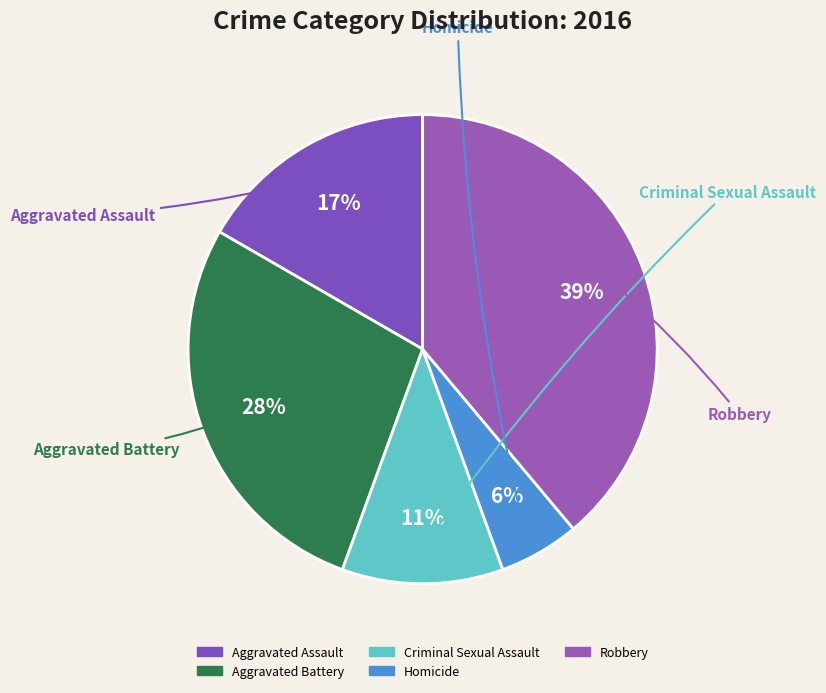

Which has a higher value, Criminal Sexual Assault or Homicide?

Criminal Sexual Assault